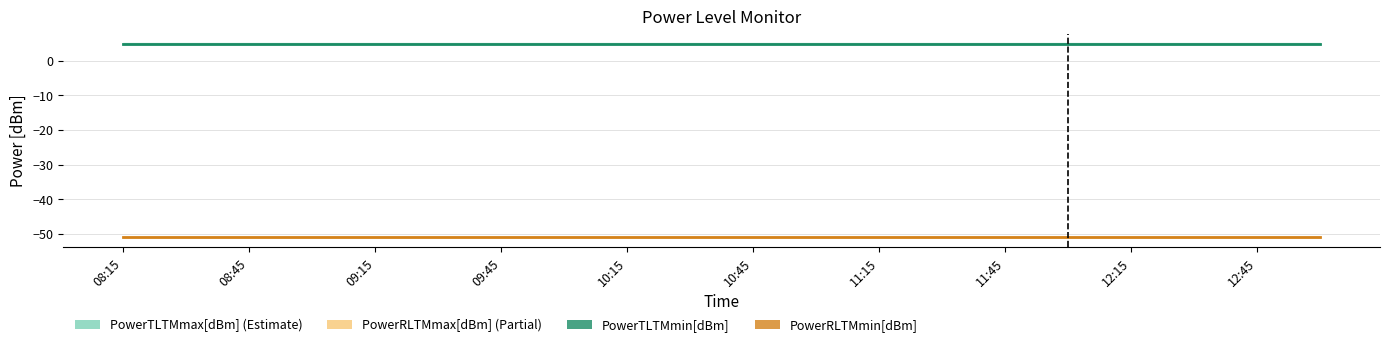

True or false: PowerTLTMmin[dBm] has a value of 1.8 at 09:15.

False